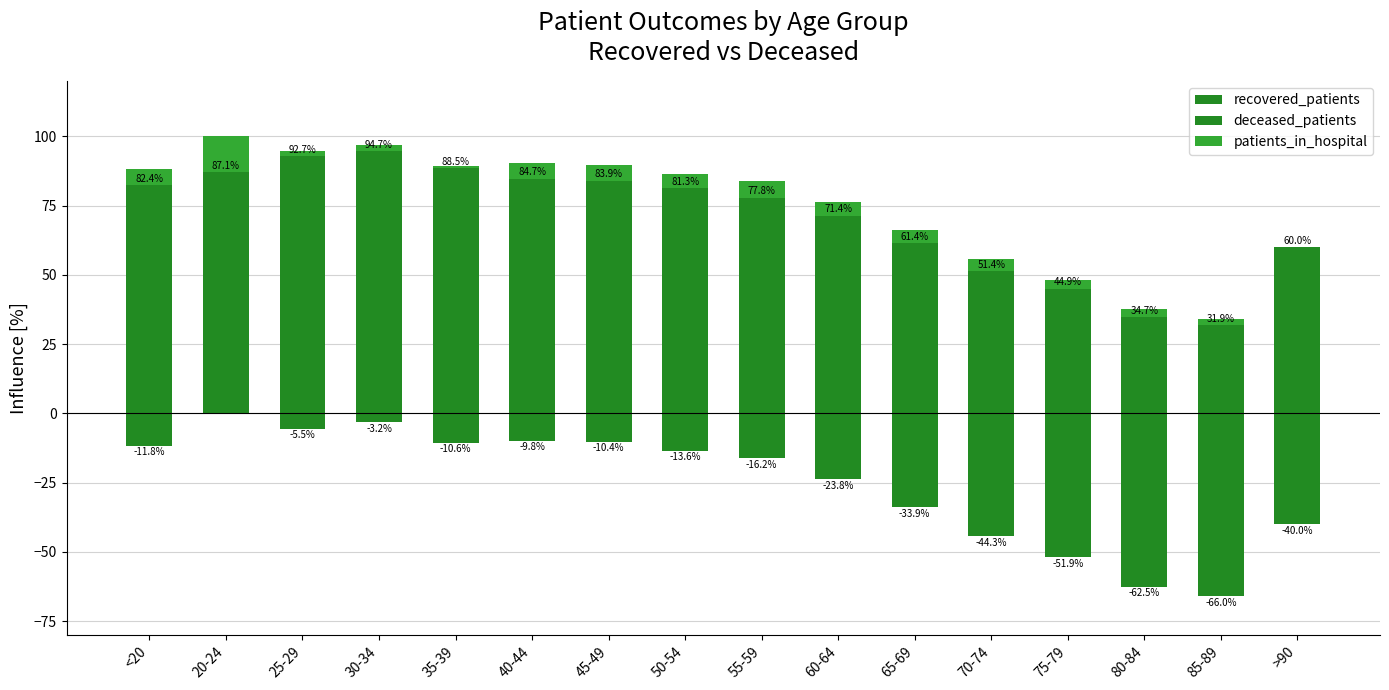

What is the greatest value displayed?

94.7